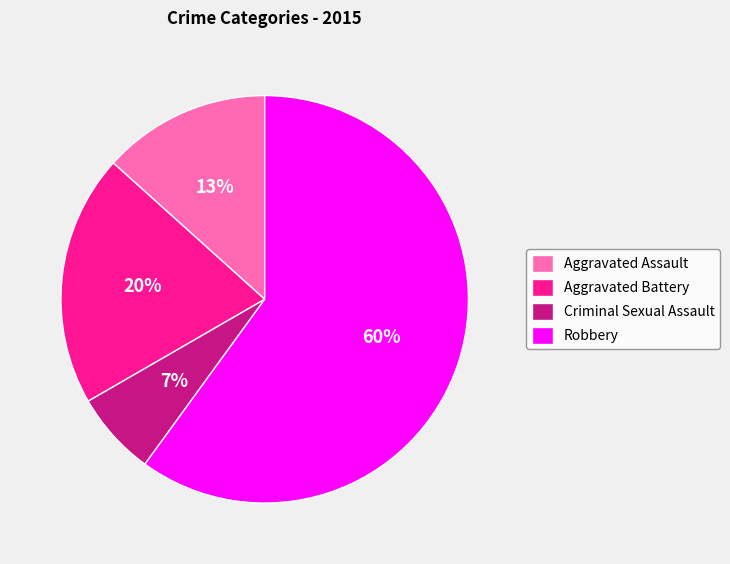

Between Robbery and Aggravated Assault, which is larger?

Robbery